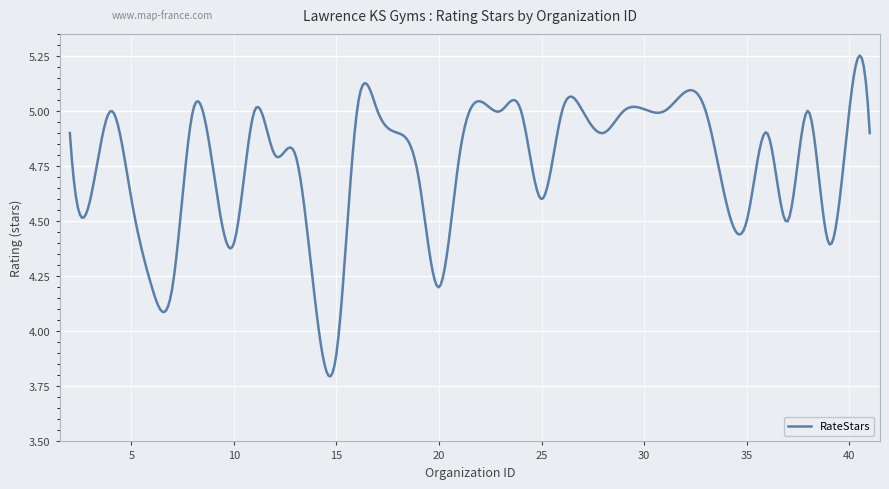

Count the number of data series in this chart.

1